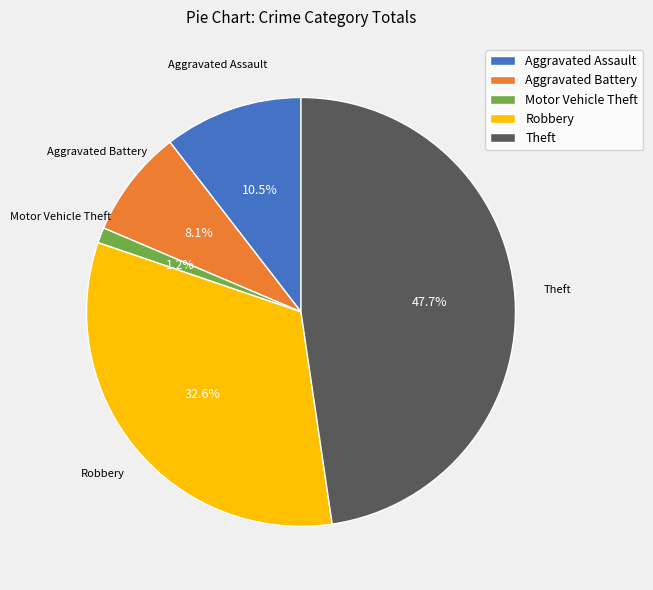

What is the largest slice in the pie chart?

Theft